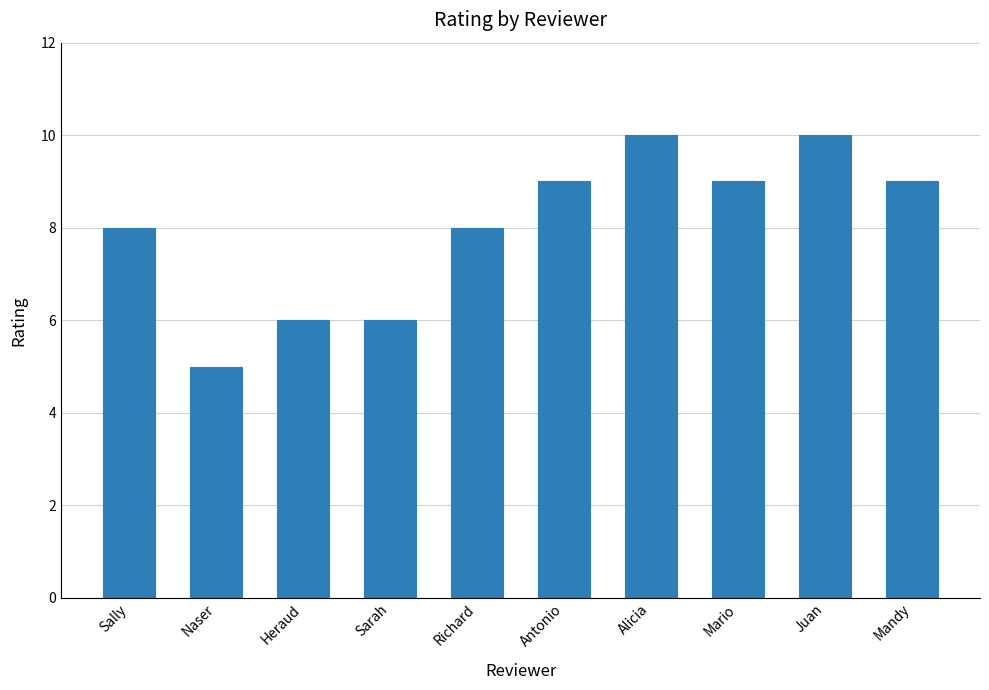

What is the average value?

8